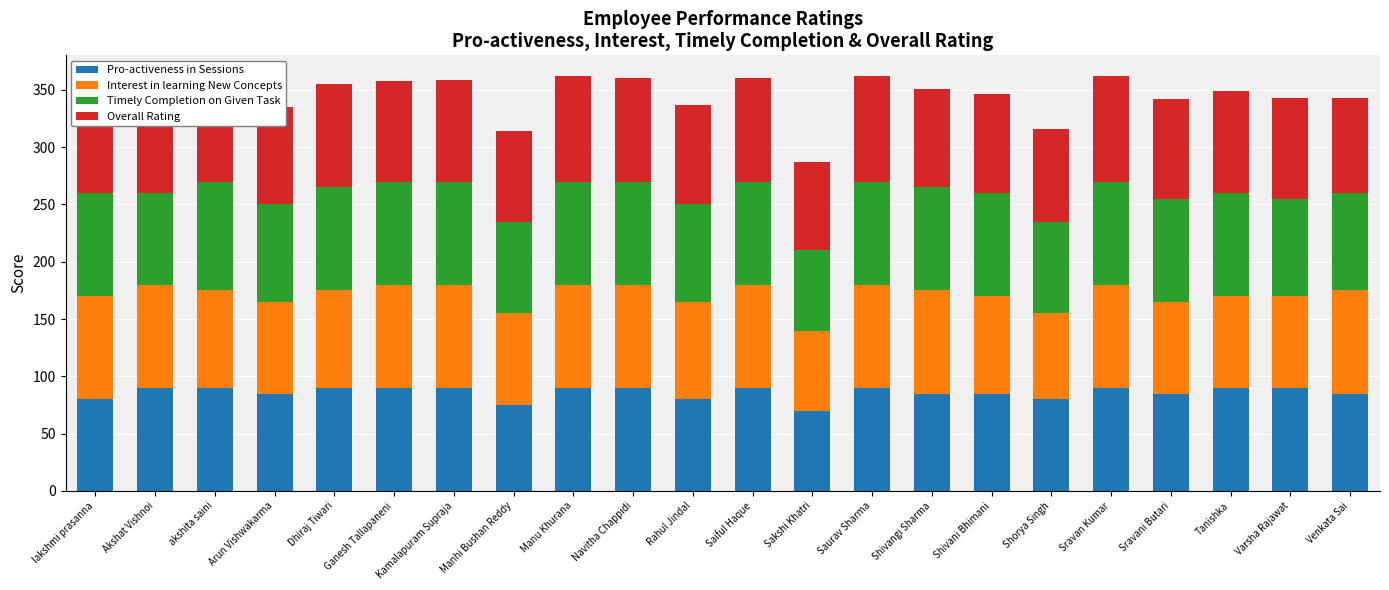

What is the total value across all series at Kamalapuram Supraja?

359